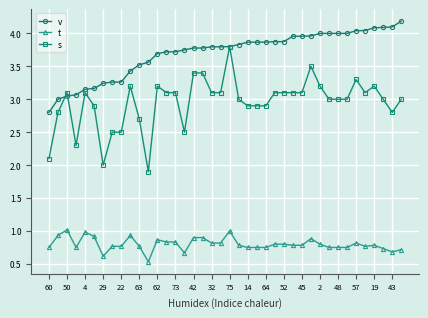

Which series has the largest total across all categories?

v